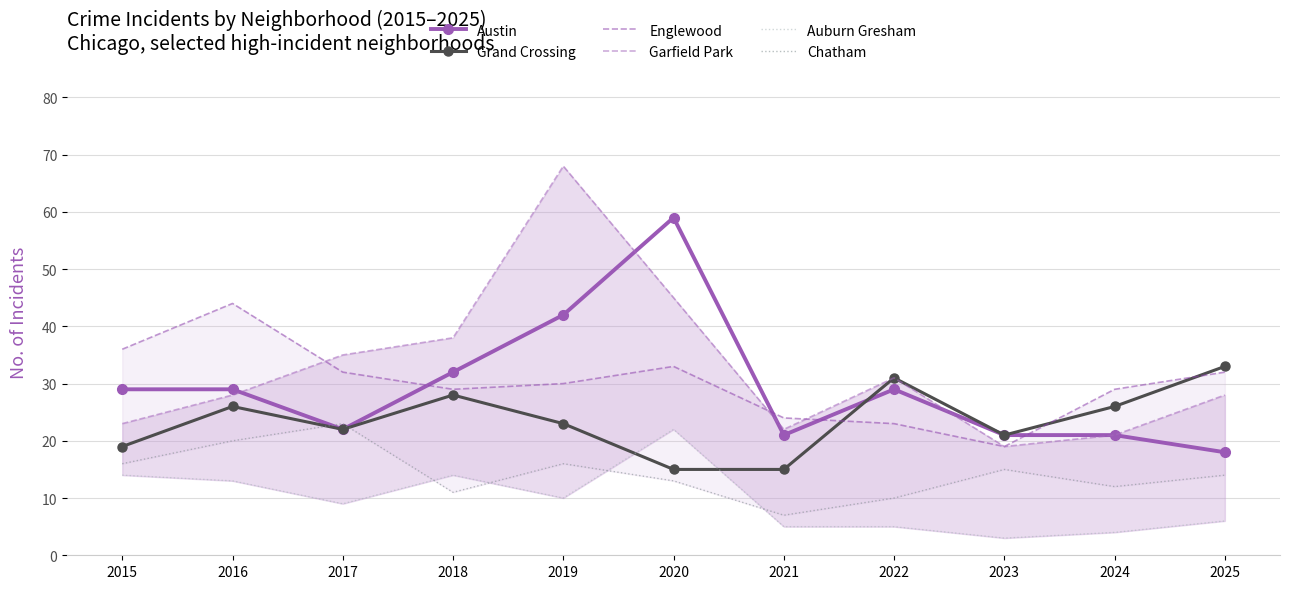

True or false: Garfield Park has more than 0 interior local peaks.

True